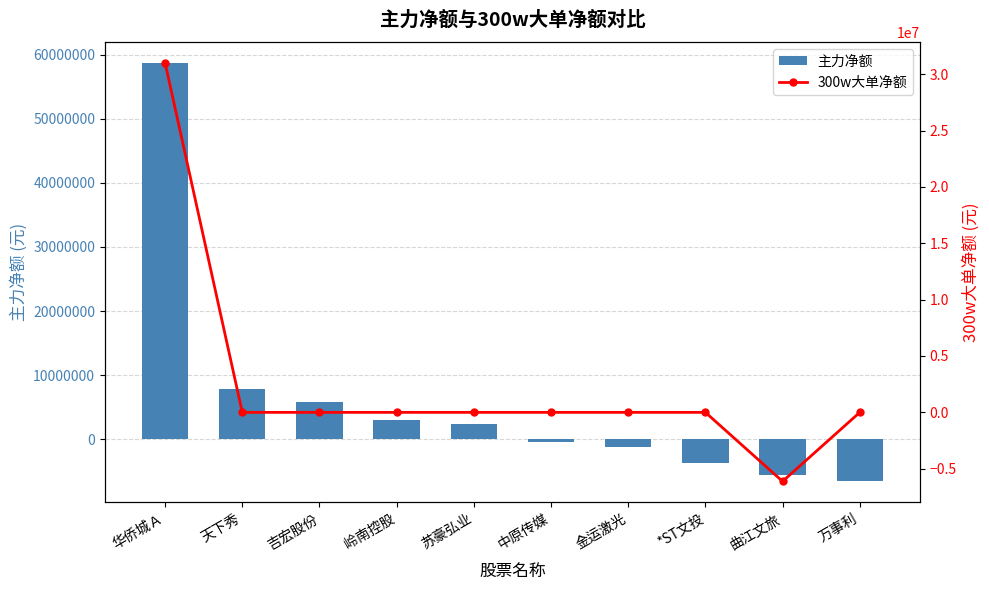

What is the minimum value shown in the chart?

-6581186